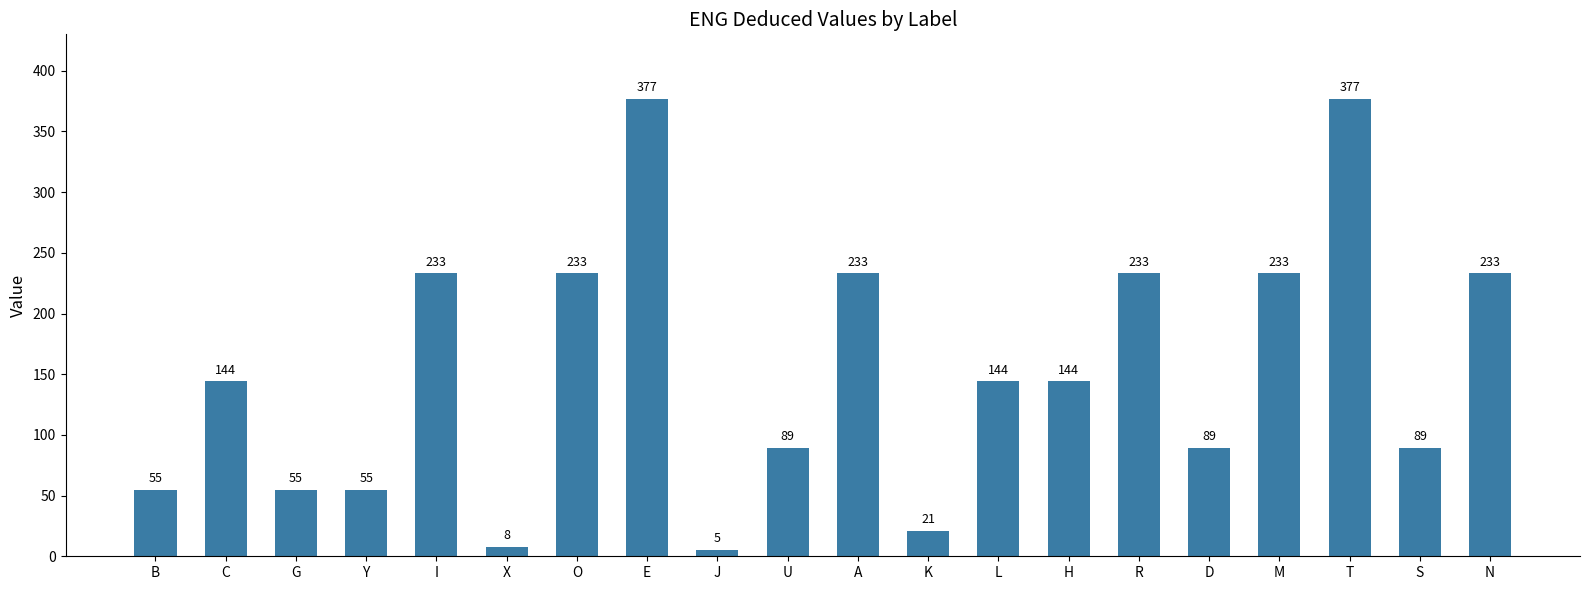

Reading right to left, list all the values displayed in this chart.

N=233	S=89	T=377	M=233	D=89	R=233	H=144	L=144	K=21	A=233	U=89	J=5	E=377	O=233	X=8	I=233	Y=55	G=55	C=144	B=55